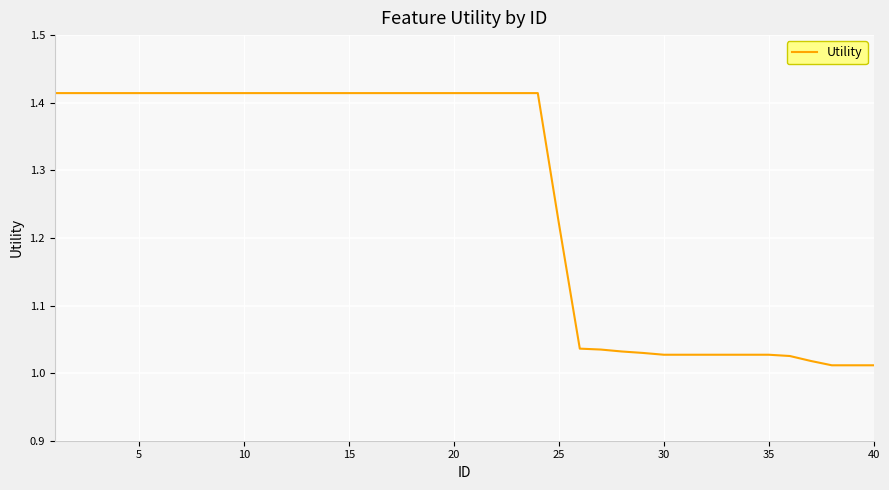

What is the difference between the maximum and minimum values?

0.4